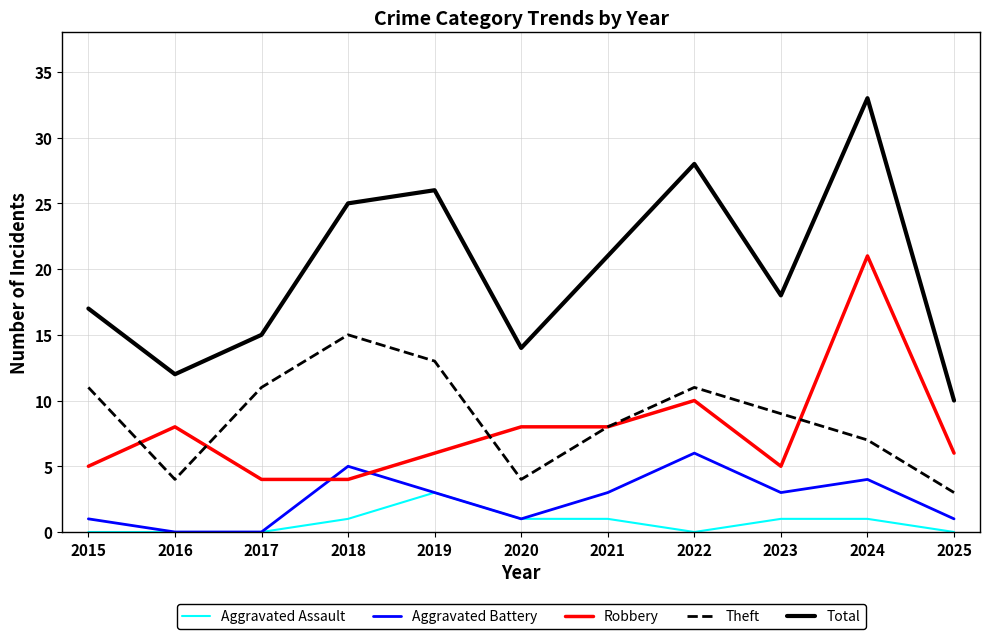

The value of Aggravated Battery at 2018 is 5. True or false?

True